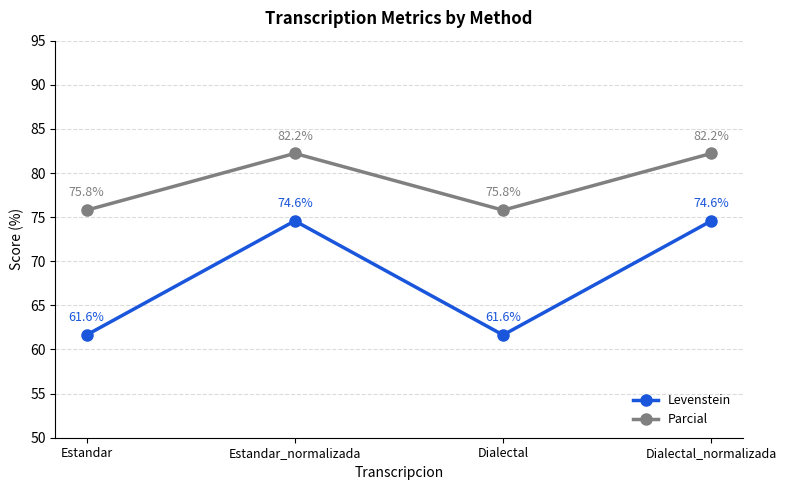

What is the average value of the Parcial series?

79.0